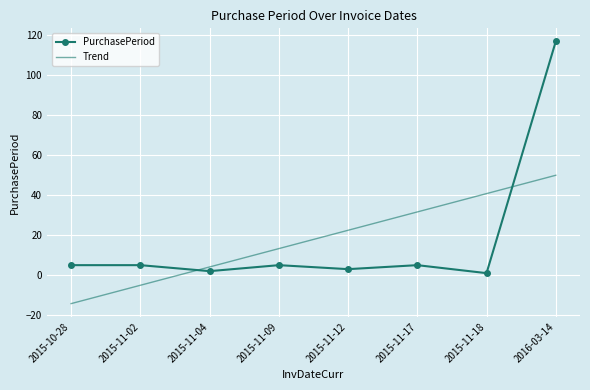

What position from the right is 2015-11-17?

3